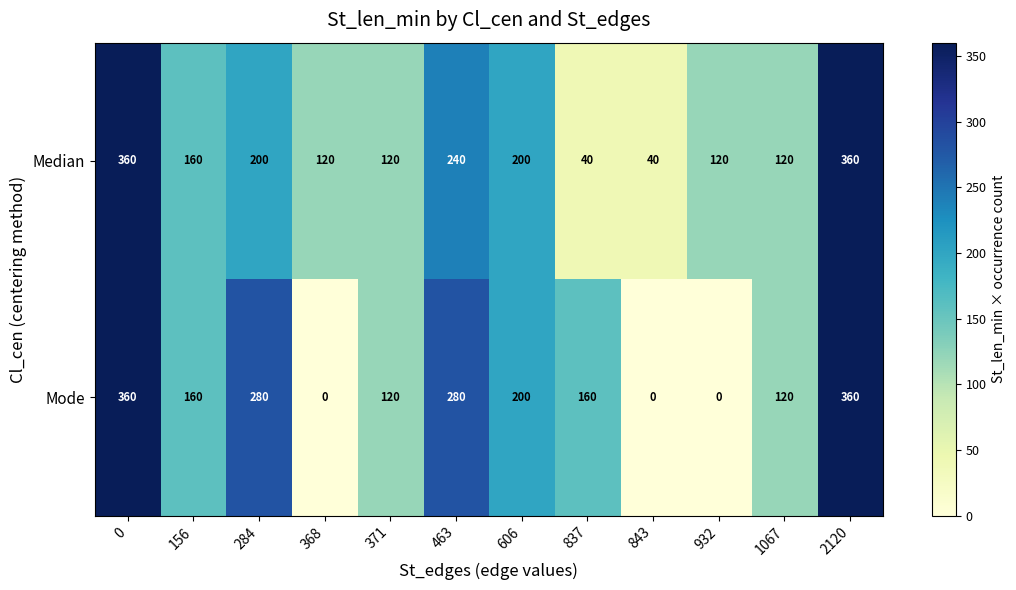

True or false: Mode has a value of 176 at 0.

False